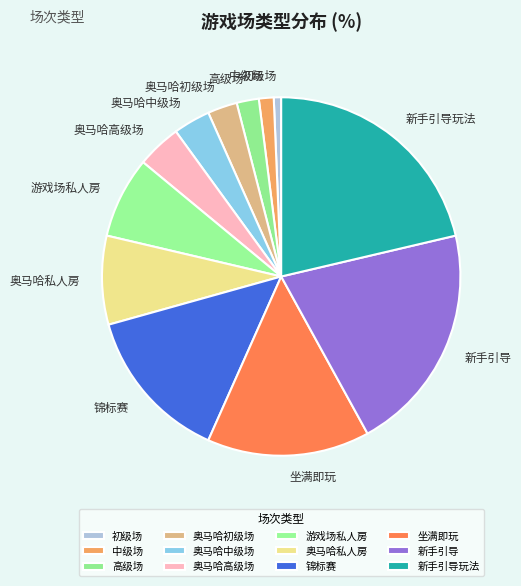

Is the sum of 坐满即玩 and 奥马哈高级场 greater than half?

No